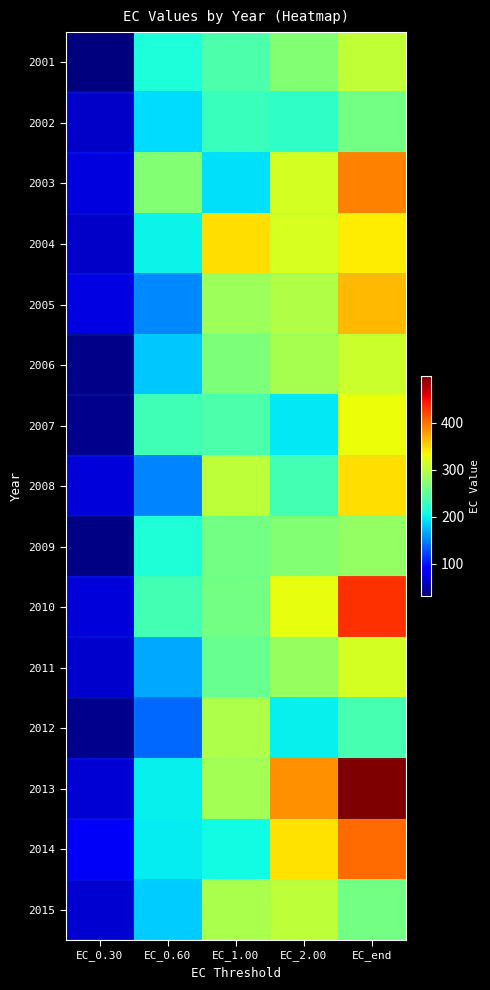

What is the total value across all series at EC_0.30?

862.0